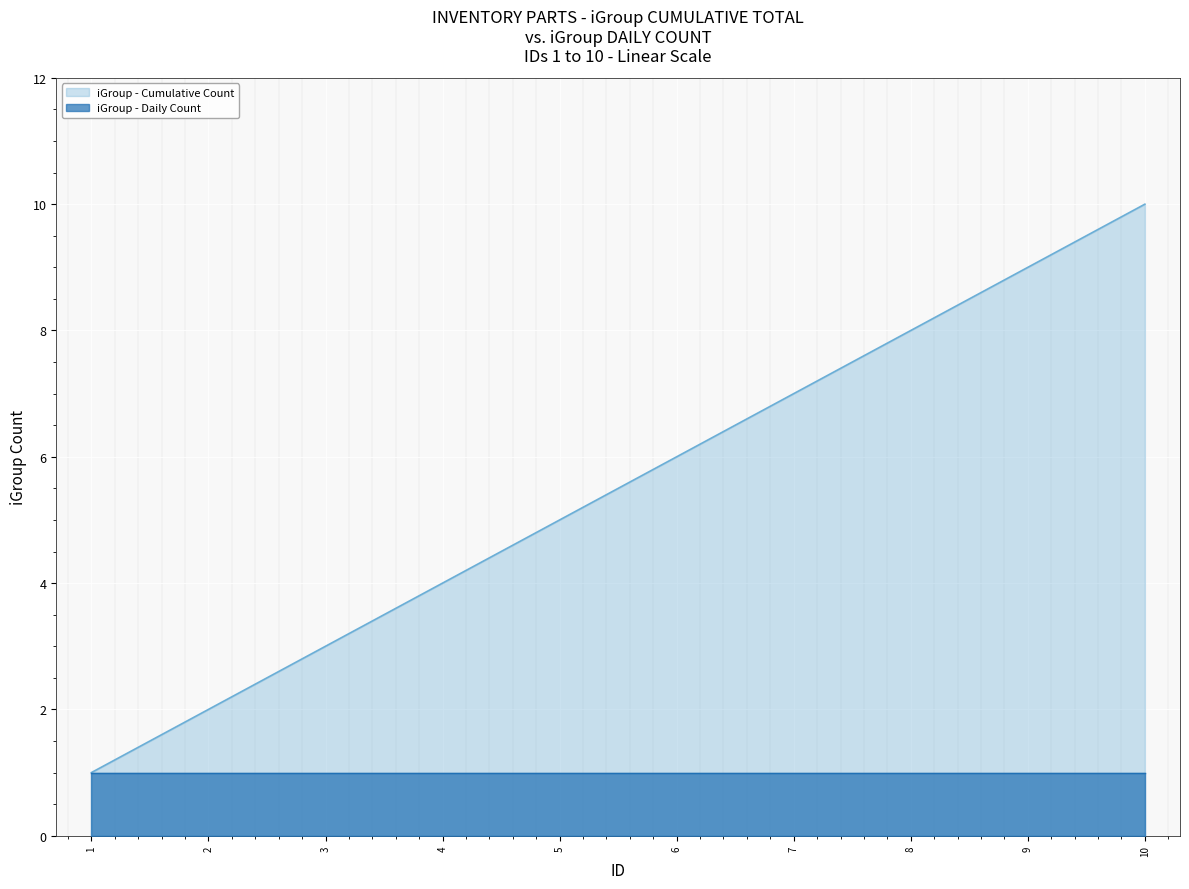

Does the chart display data point markers on the line(s)?

No